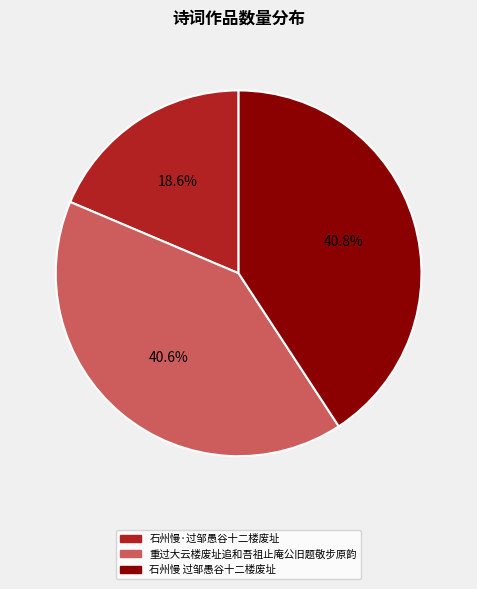

What percentage is NOT represented by 石州慢 过邹愚谷十二楼废址?

59.2%